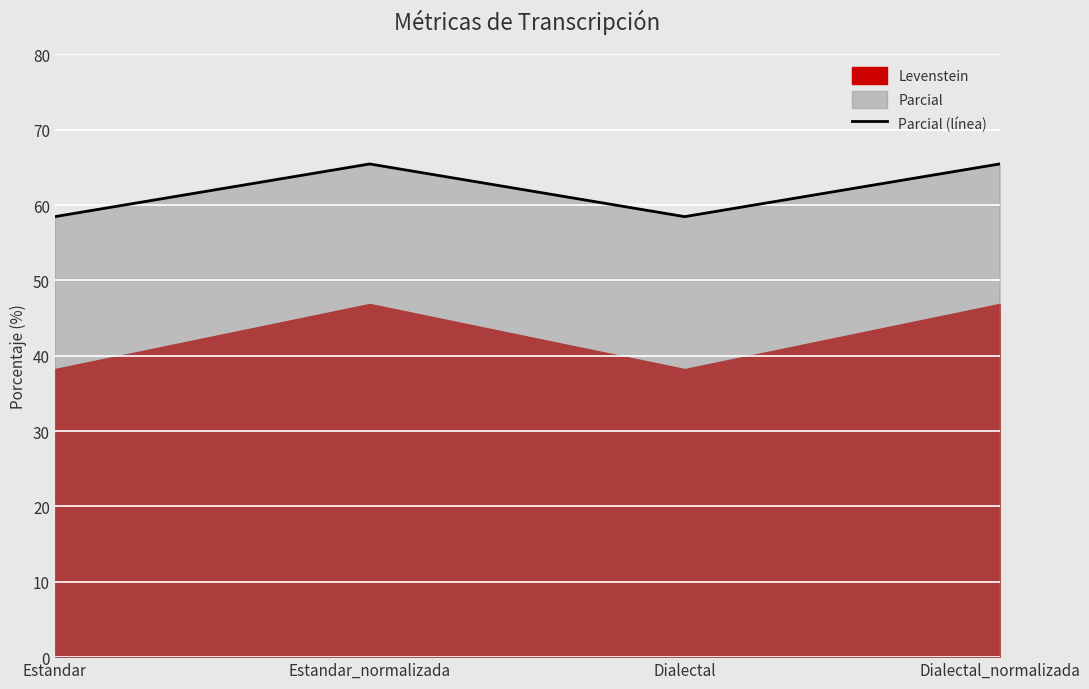

What is the change in value from Estandar to Estandar_normalizada?

+7.0